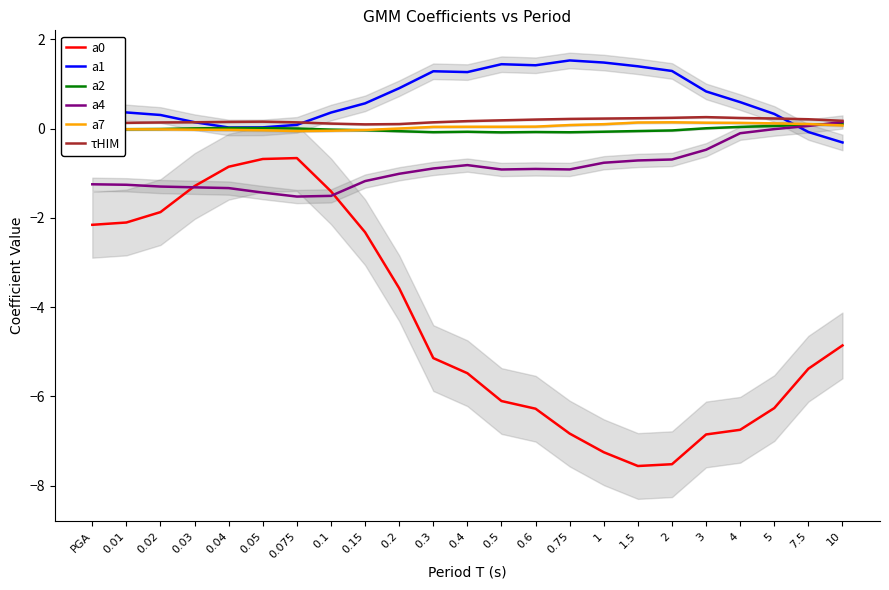

Rank the series at 0.4 from lowest to highest value.

a0, a4, a2, a7, τHIM, a1